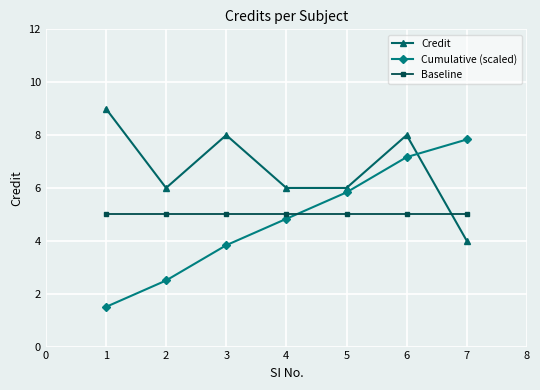

What is the sum of all Baseline values?

35.0